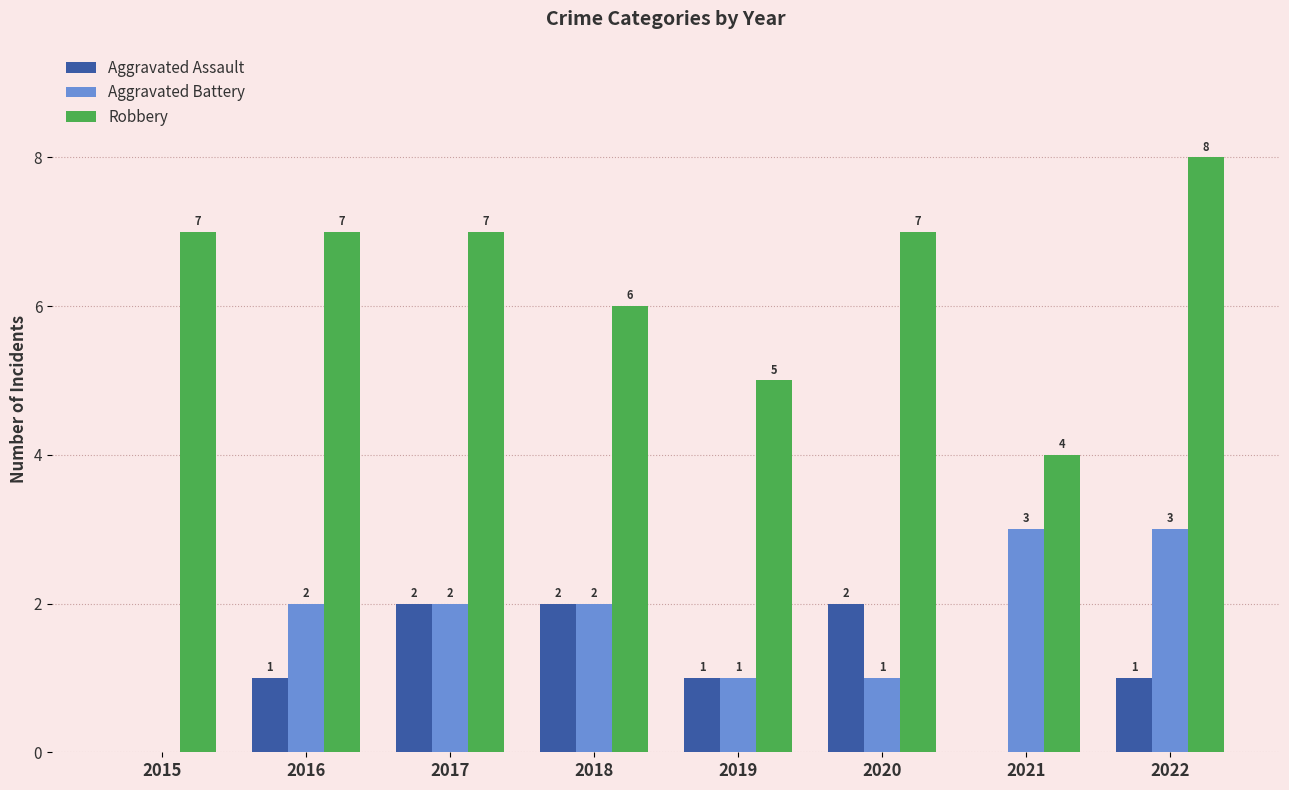

The Aggravated Assault series shows 1 at 2016. True or false?

True